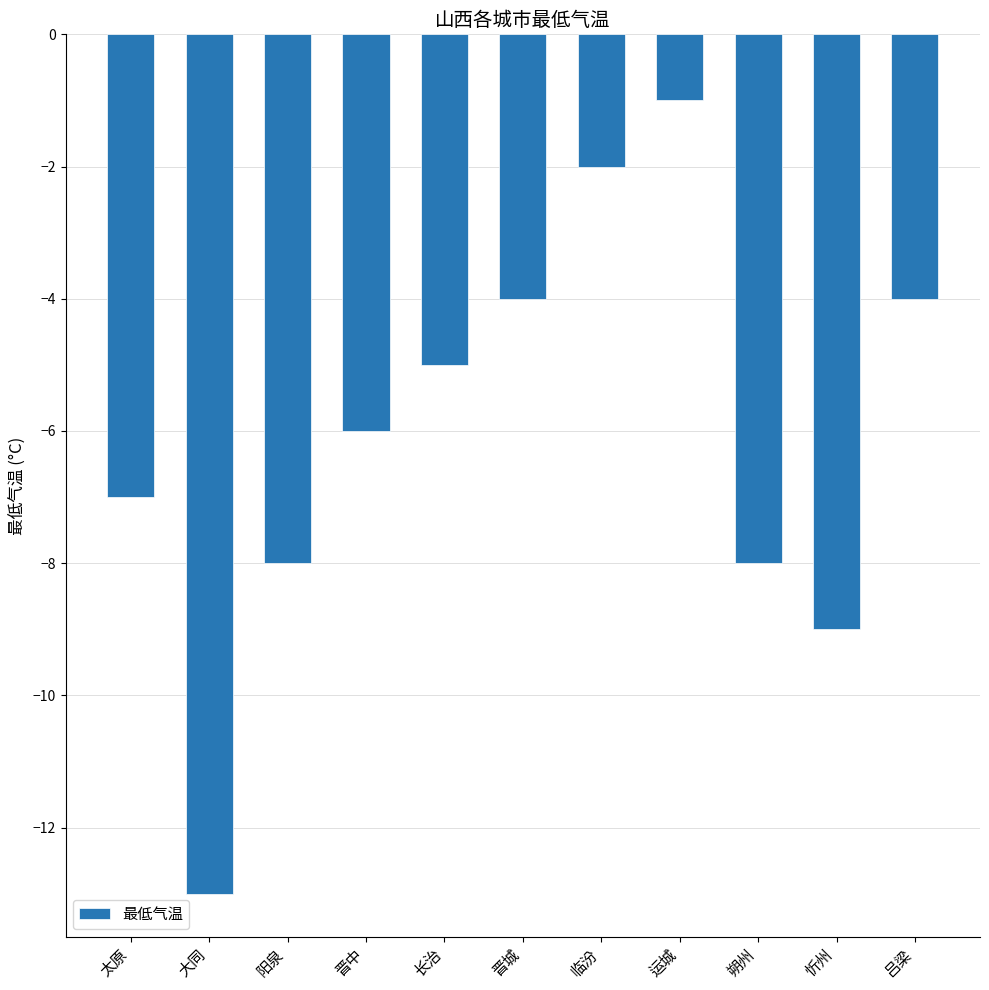

How many bars are there in total?

11